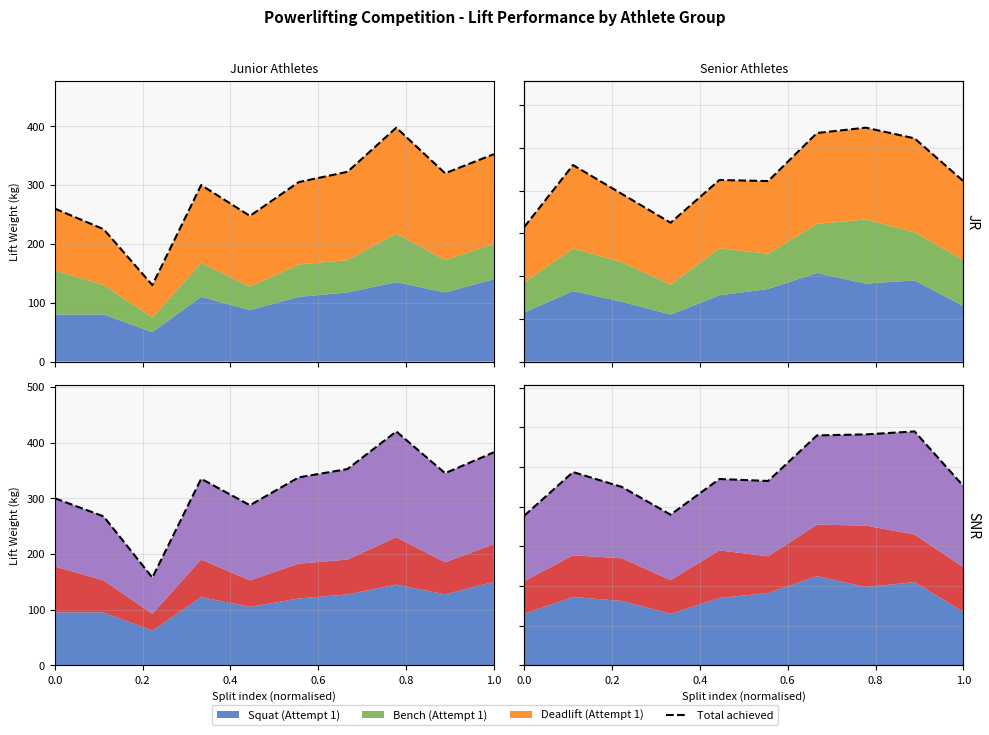

Does the chart have visible grid lines?

Yes